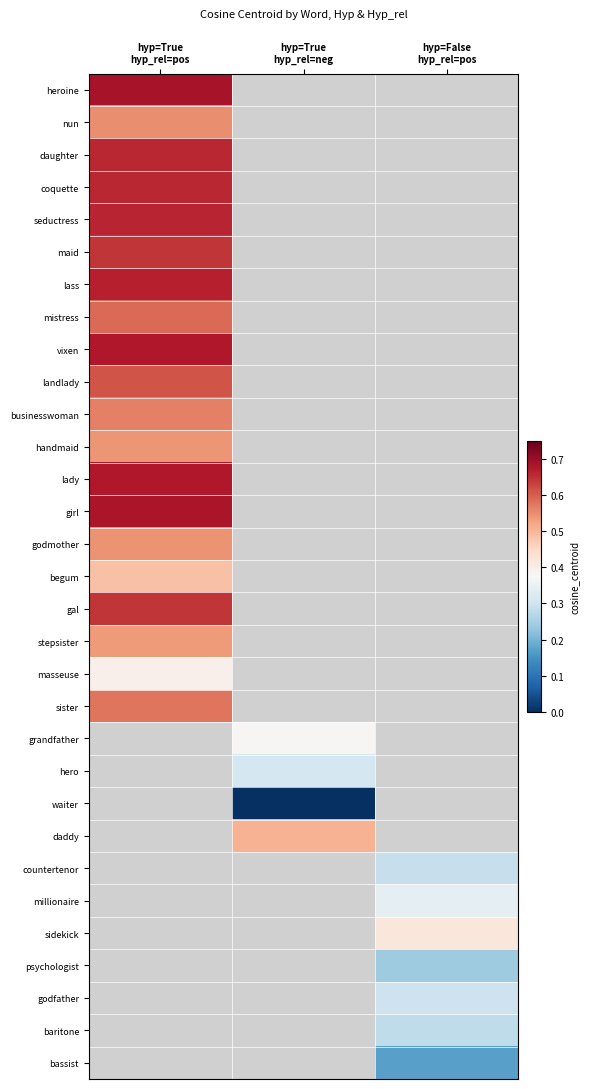

What is the approximate value of baritone at hyp=False hyp_rel=pos?

0.3